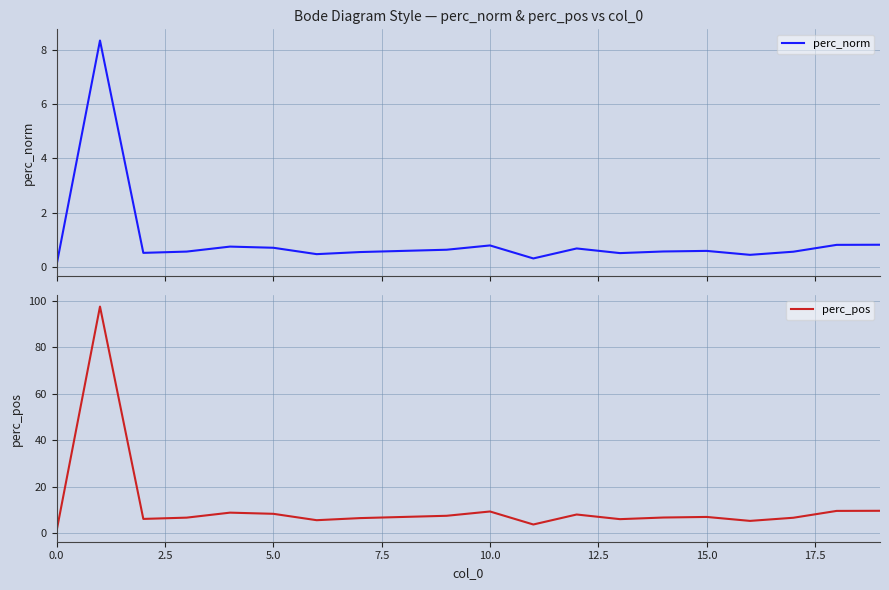

Which series has the largest total across all categories?

perc_pos